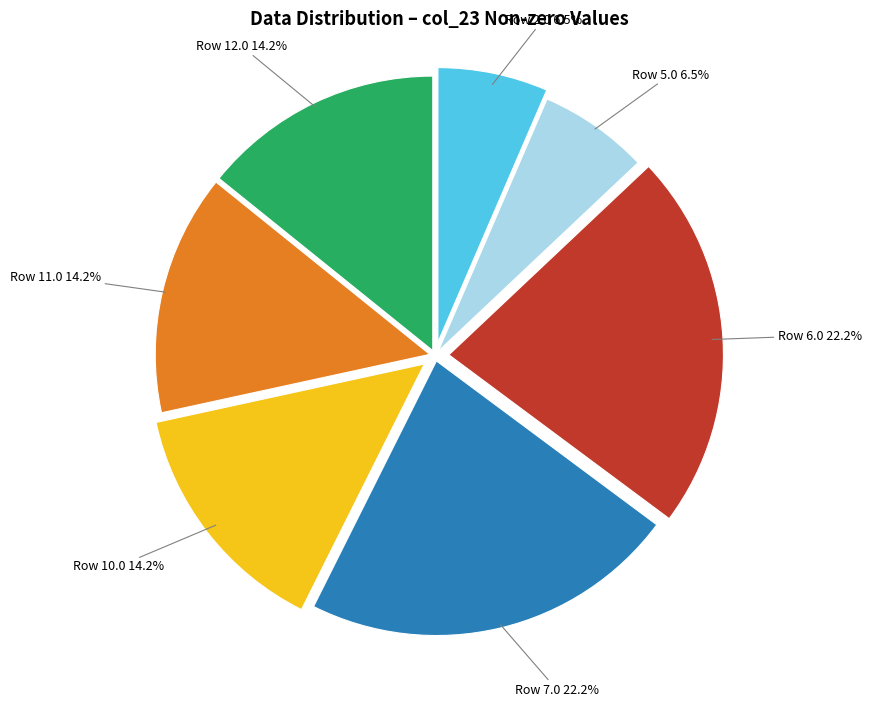

Is there a majority slice in this chart?

No